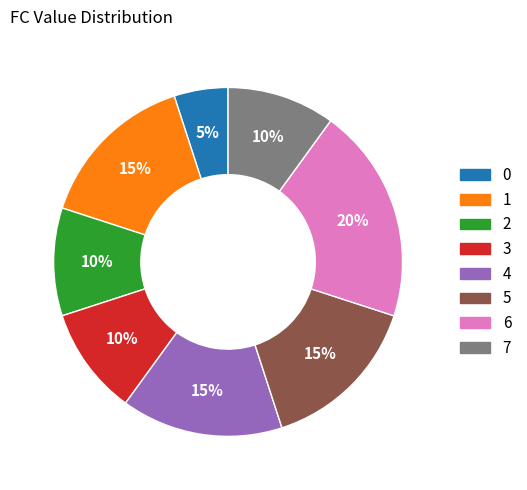

To the nearest percent, what is the combined percentage of 1 and 5?

30%